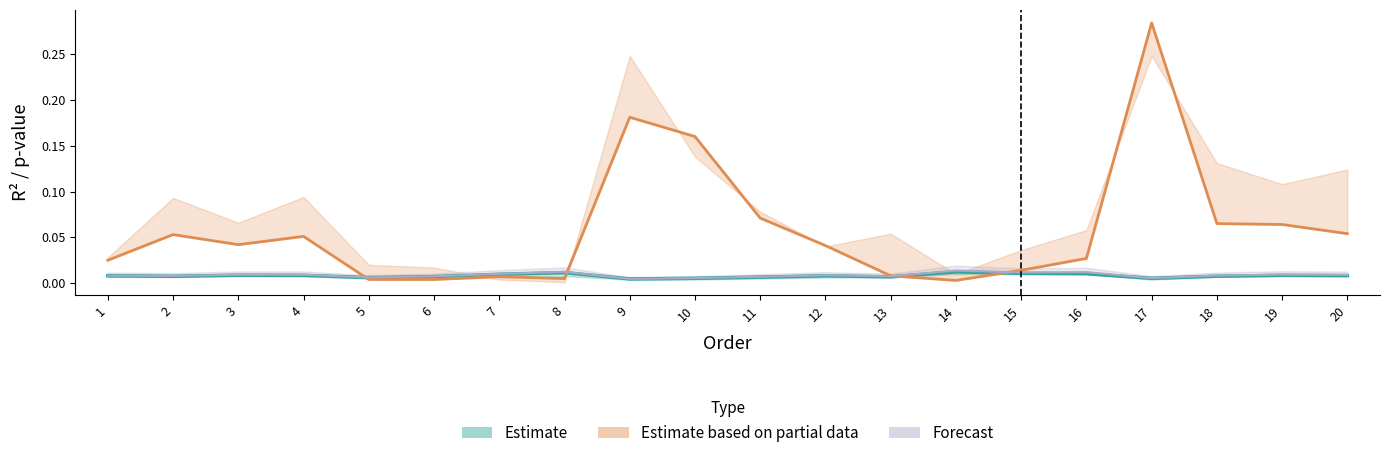

How many data points does each series have?

20